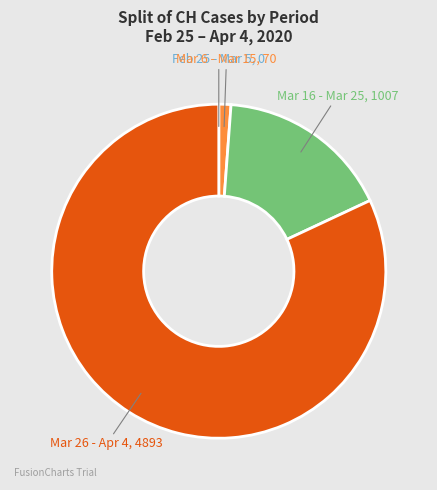

True or false: Mar 6 - Mar 15 accounts for 1% of the total.

True